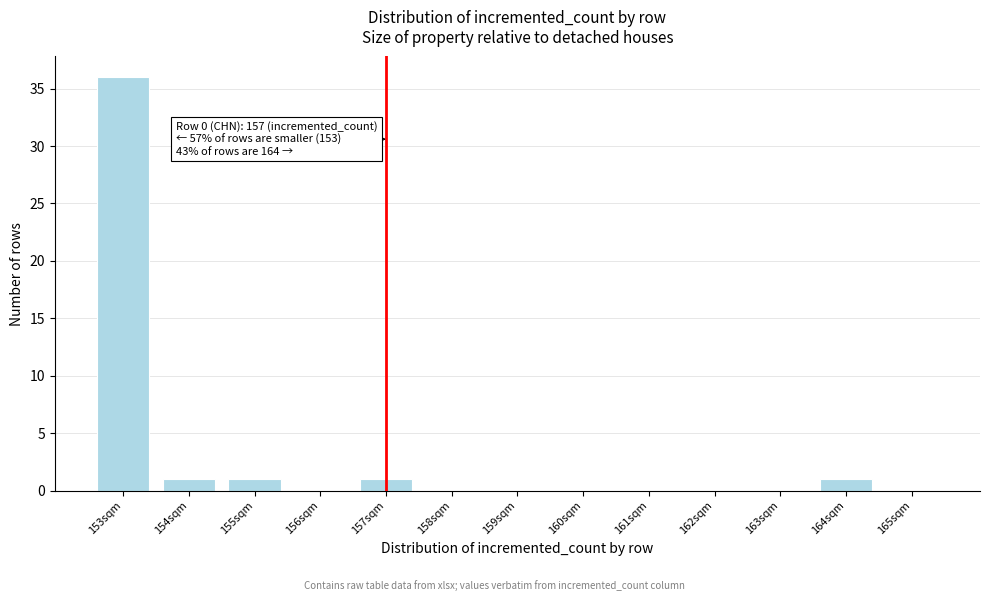

Which range on the x-axis has the tallest bar?

152.5 to 153.5